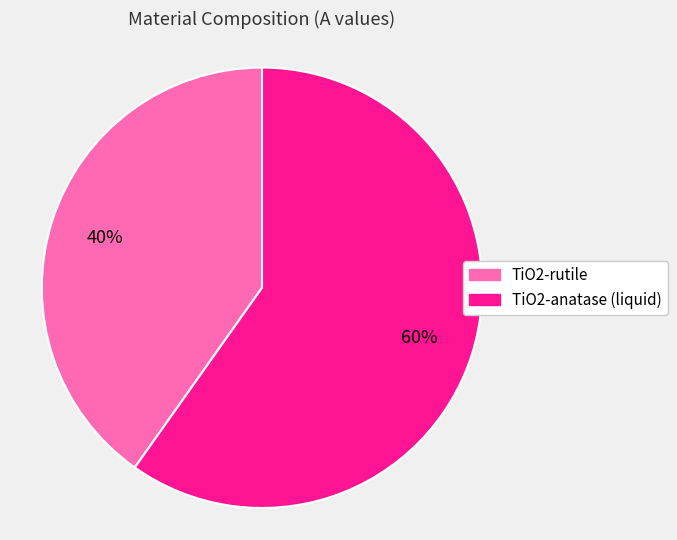

To the nearest percent, what is the combined percentage of TiO2-anatase (liquid) and TiO2-rutile?

100%